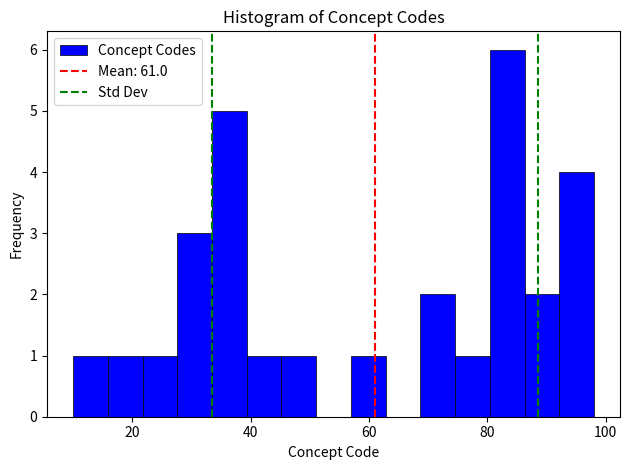

Around what value on the x-axis is the tallest bar? Give the approximate position of its centre, as read against the axis.

84